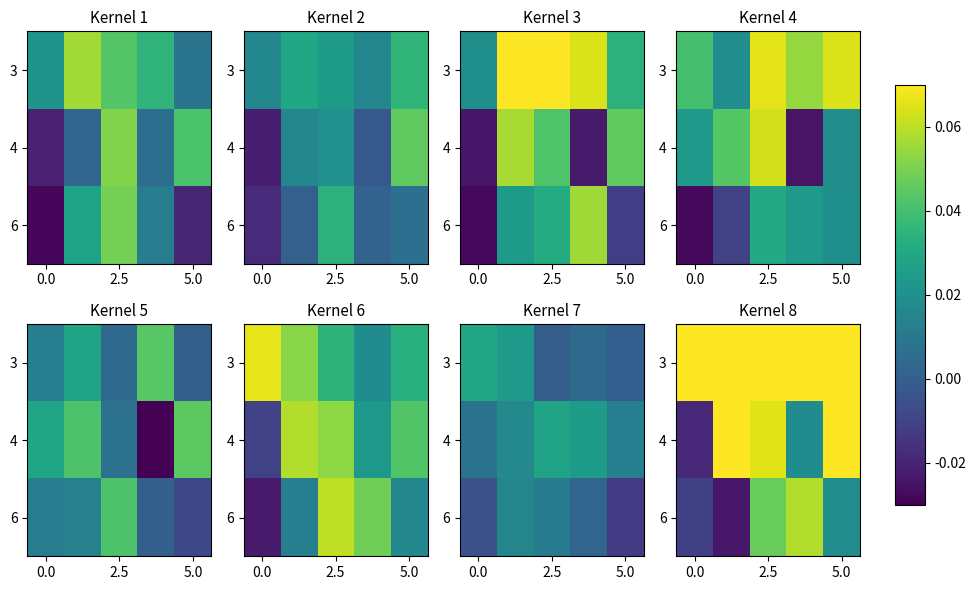

List the series in order of their overall mean, lowest first.

6, 4, 3